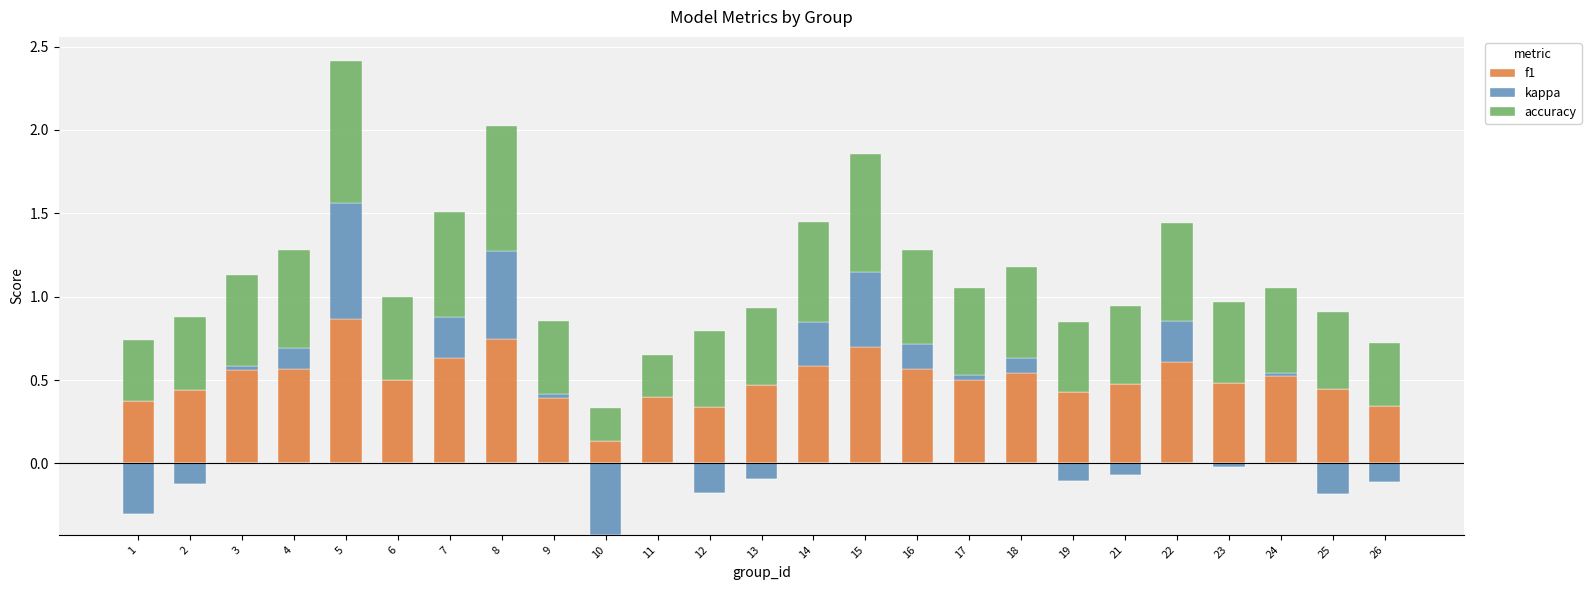

What is the difference between the accuracy values at 15 and 22?

0.1